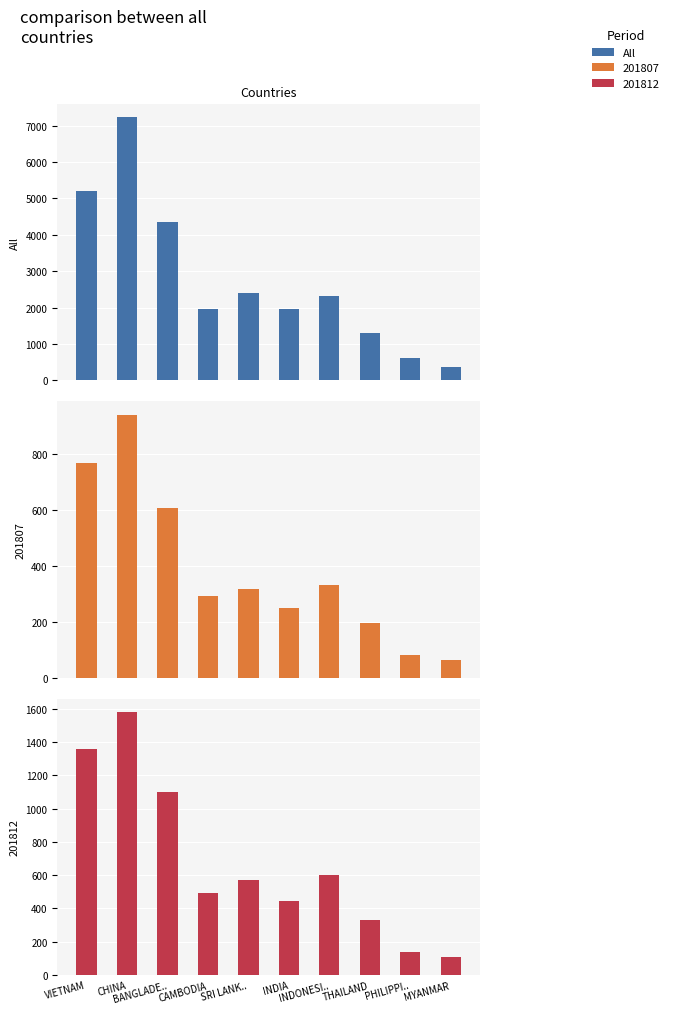

The chart shows a value of 1032.1 at INDIA. True or false?

False